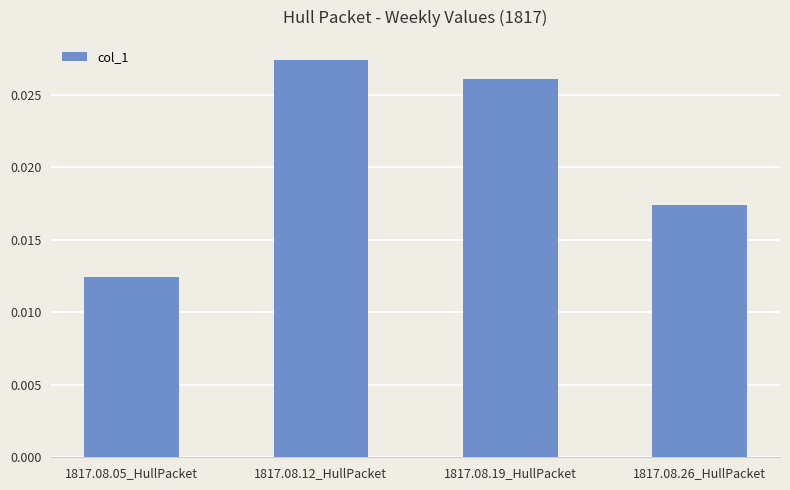

At which category does the chart reach its minimum across all series?

1817.08.05_HullPacket